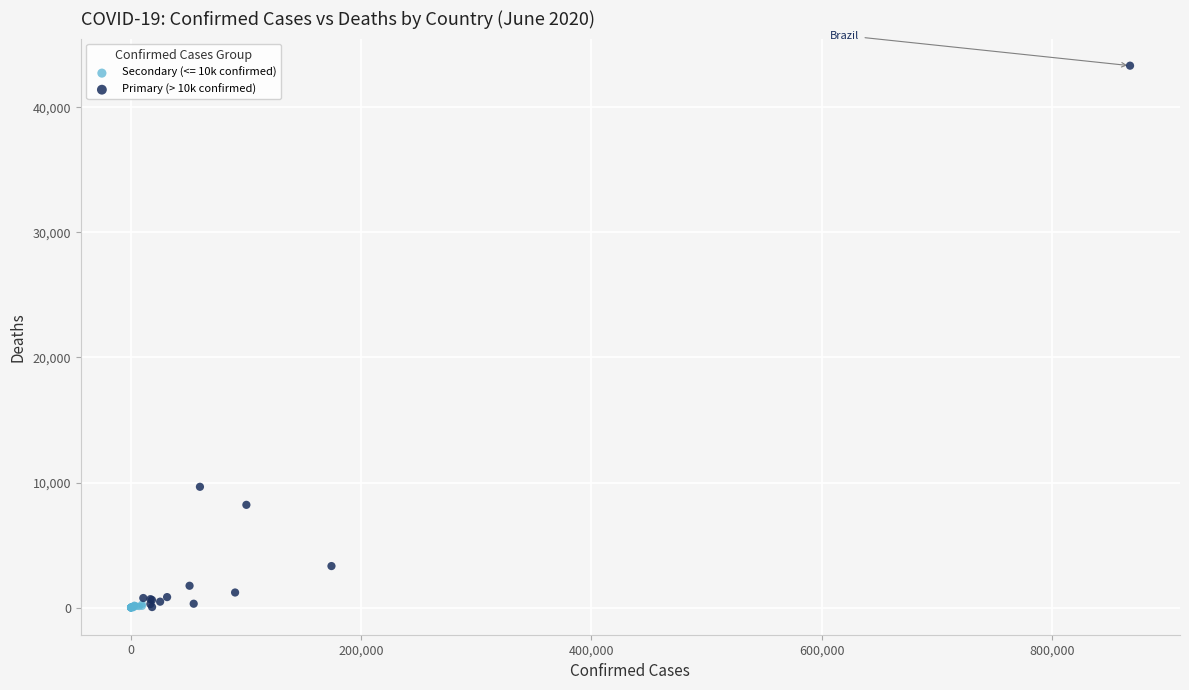

Which series reaches the maximum Y coordinate?

Primary (> 10k confirmed)